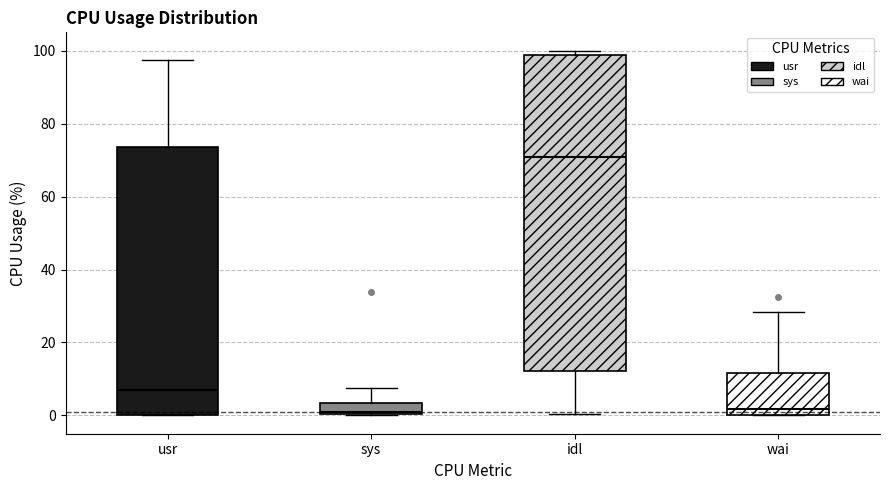

Which box is the tallest, from its lower edge to its upper edge?

idl